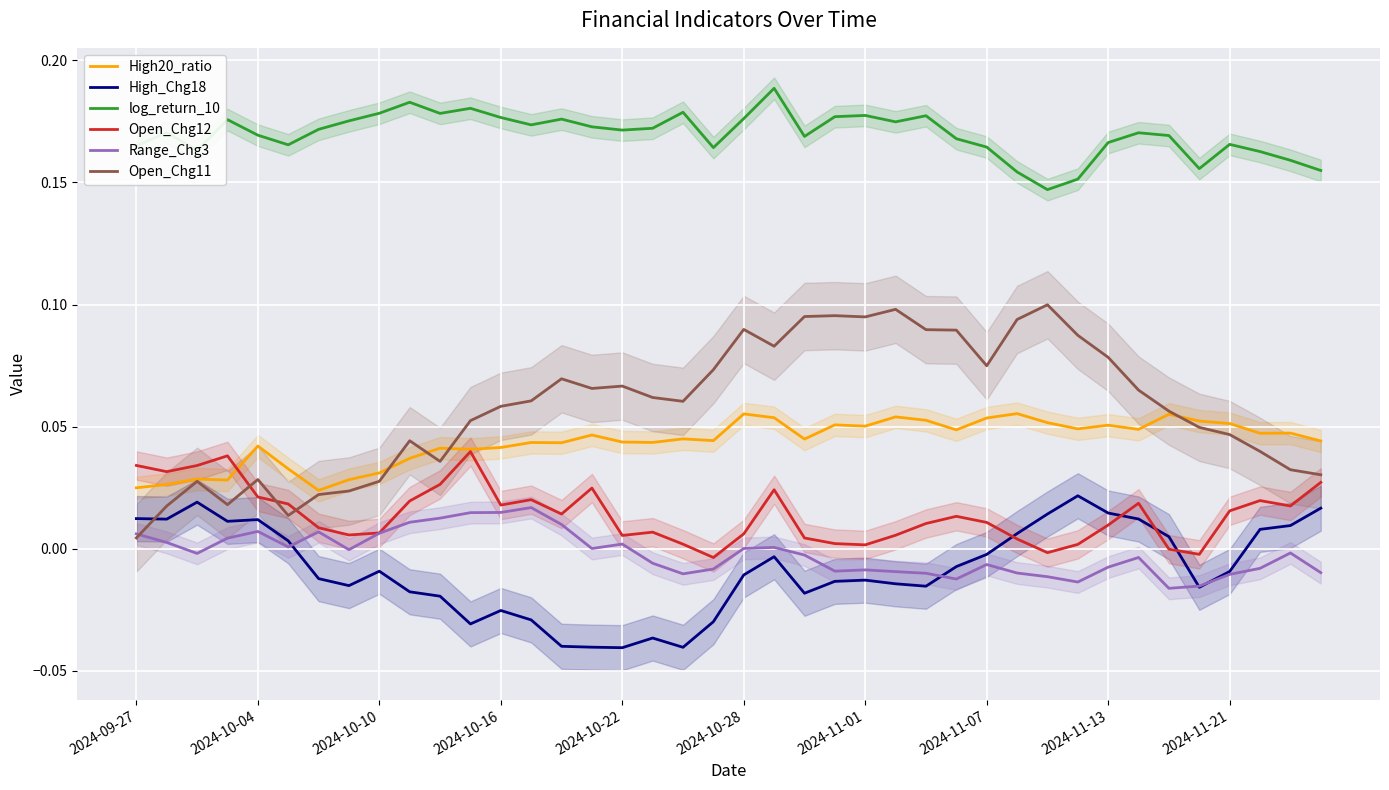

Rank the series at 26 from highest to lowest value.

log_return_10, Open_Chg11, High20_ratio, Open_Chg12, Range_Chg3, High_Chg18